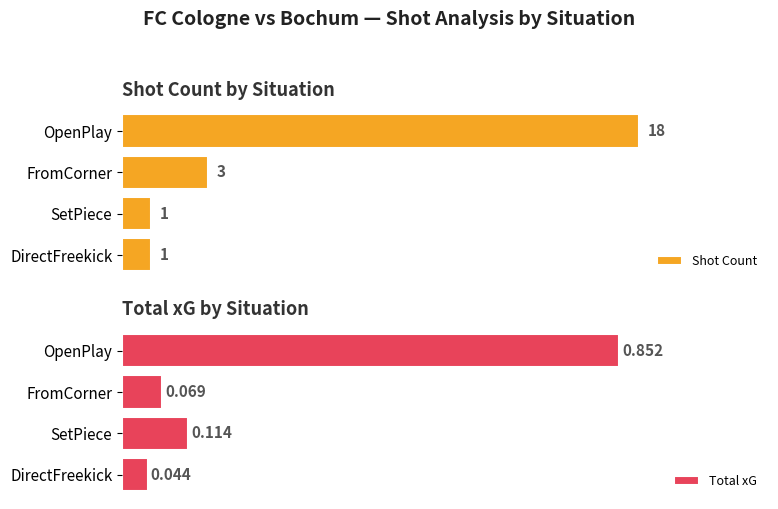

At which label does Shot Count reach its peak?

OpenPlay